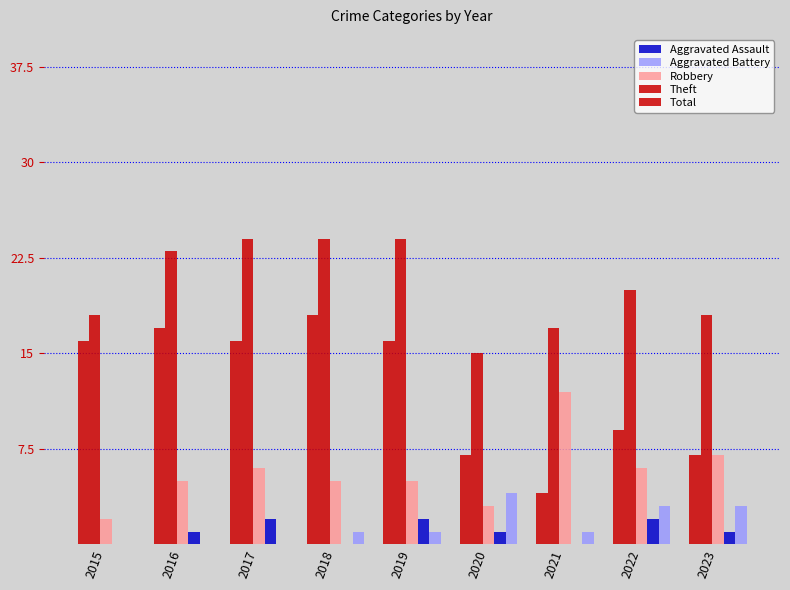

How many distinct data groups are displayed?

5